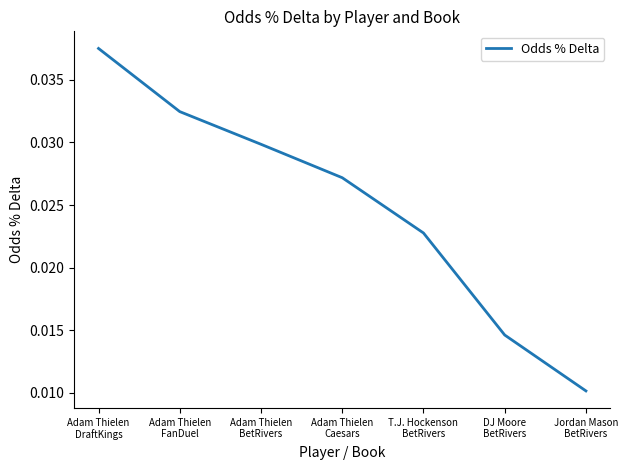

True or false: there are more than 2 points higher than both neighbors.

False